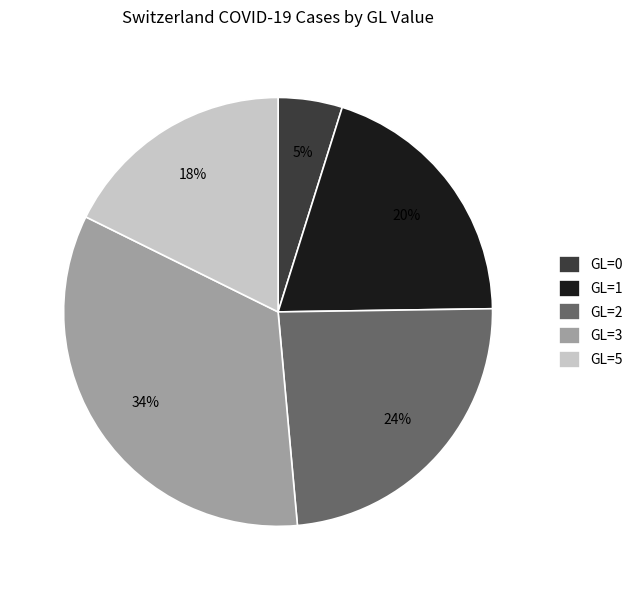

The GL=2 slice represents 24% of the pie. True or false?

True